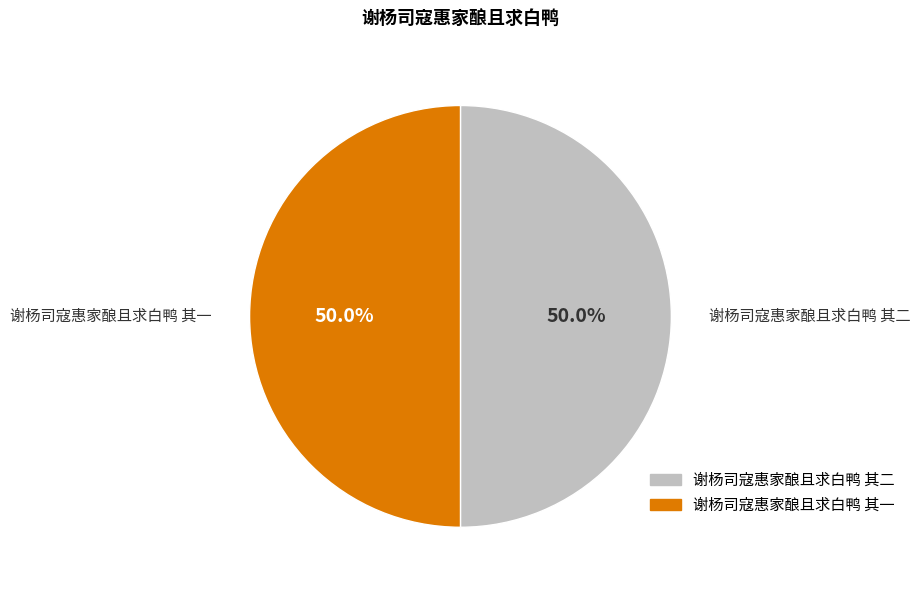

Count the number of slices in the pie.

2